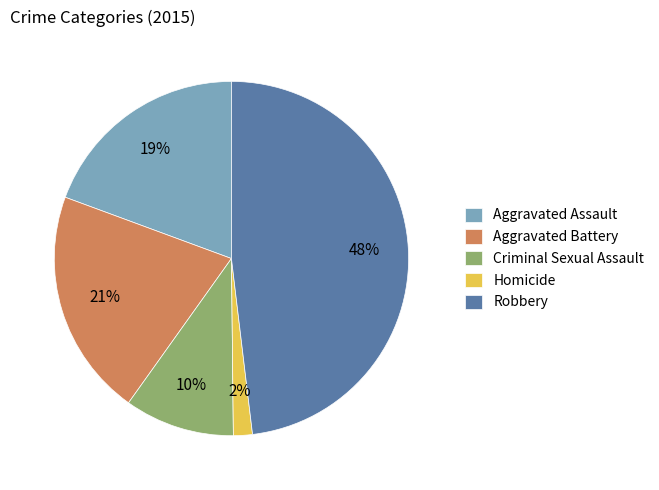

To the nearest percent, what is the combined percentage of Aggravated Assault and Criminal Sexual Assault?

29%